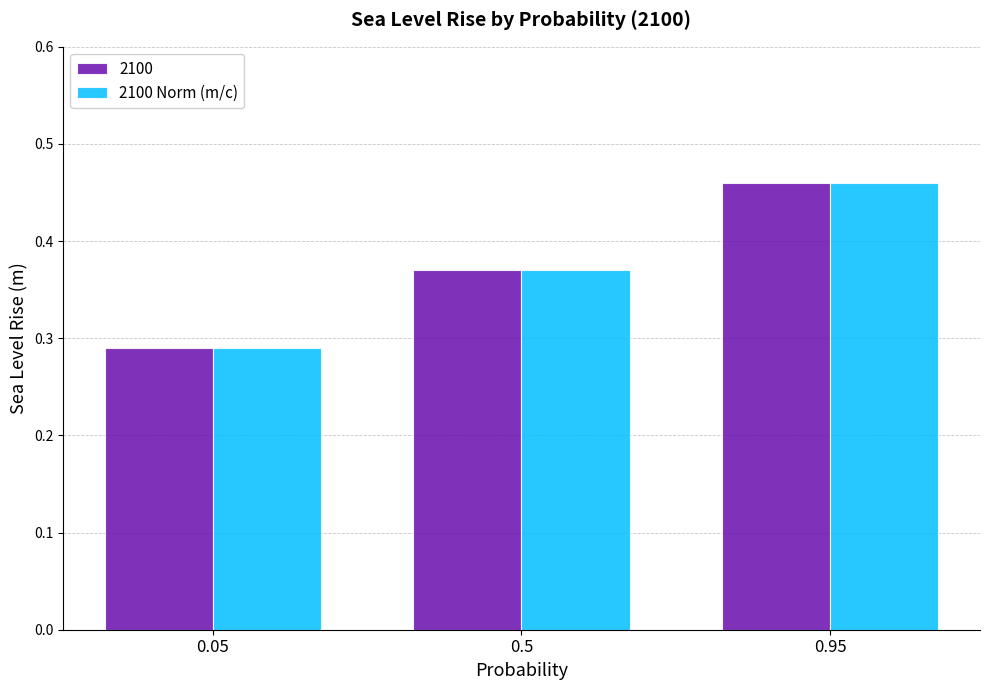

List the labels in order of 2100 value, largest first.

0.95, 0.5, 0.05